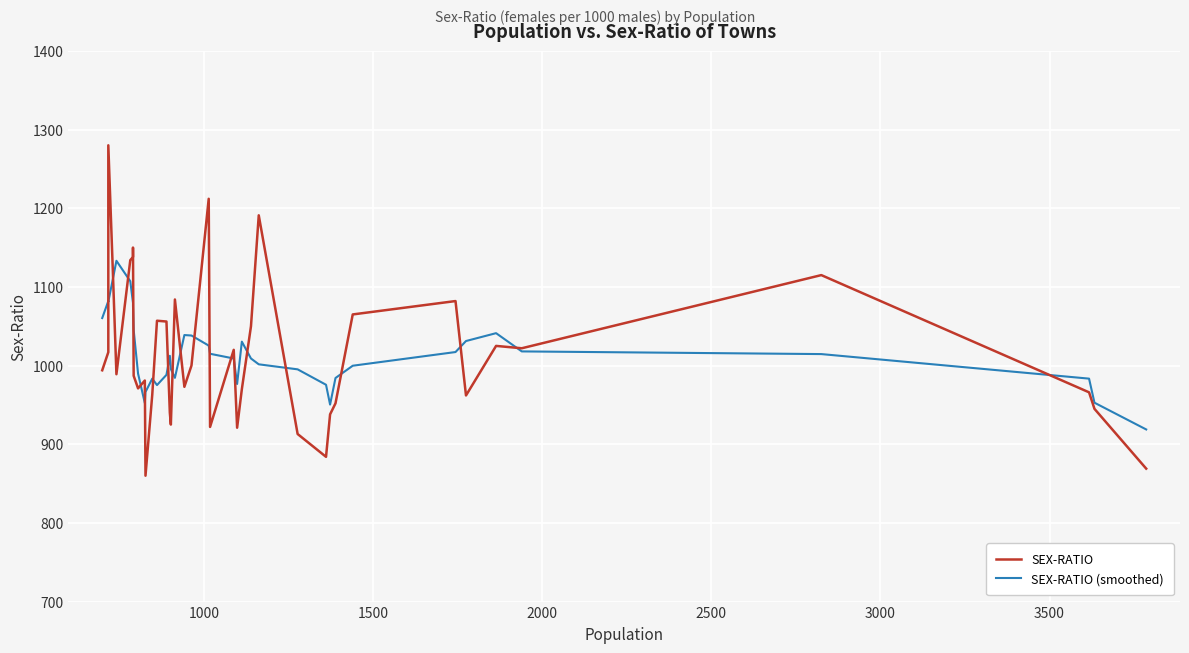

Is this an area chart (filled region under the line)?

No